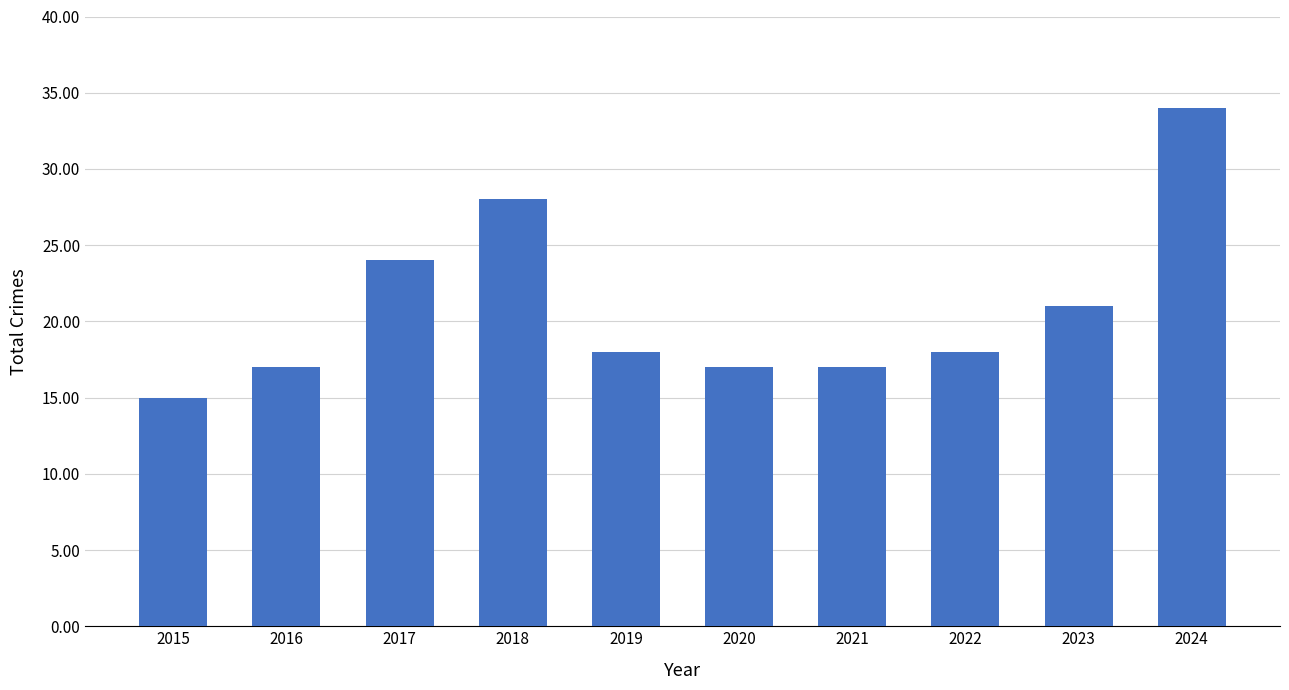

How many series are shown in this chart?

1